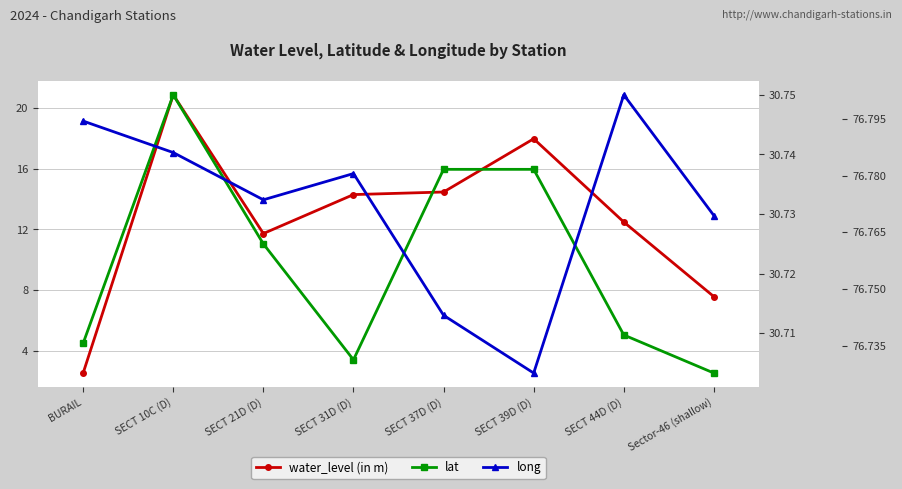

How many values in the water_level (in m) series are below 14?

4